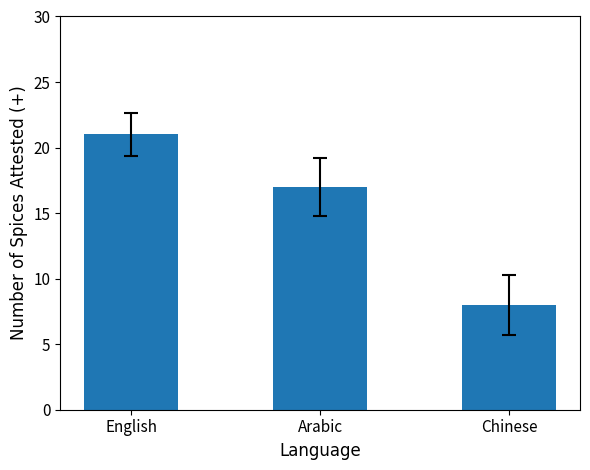

True or false: the data shows 21 at English.

True